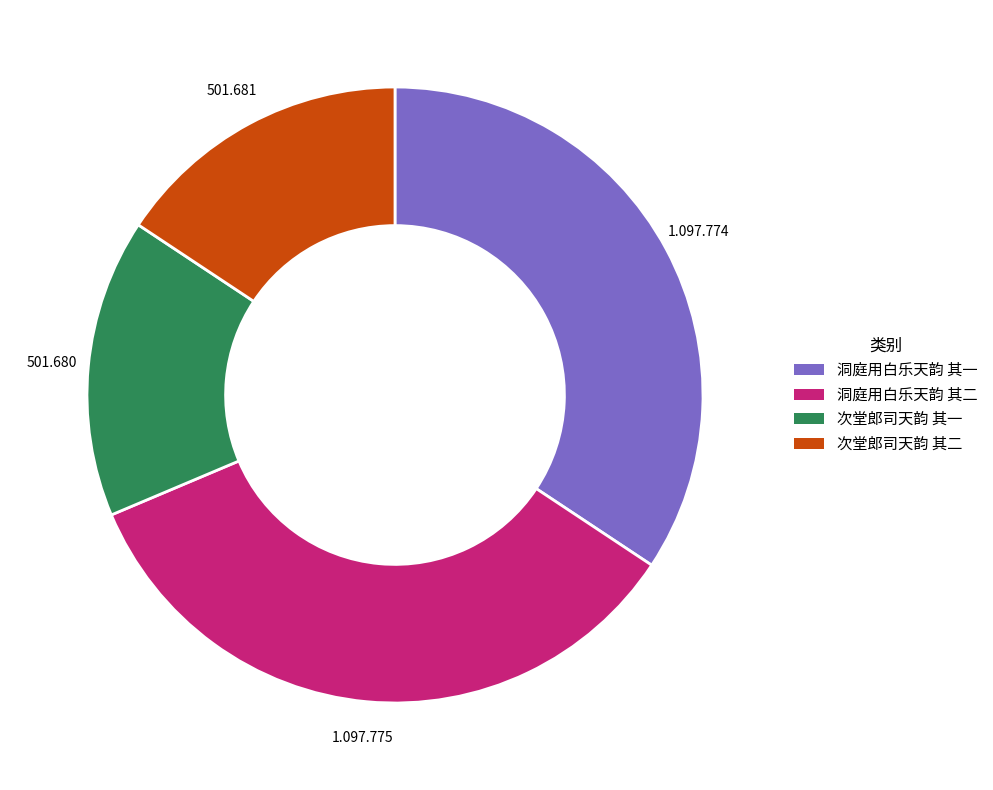

Is 洞庭用白乐天韵 其一 the majority of the pie?

No